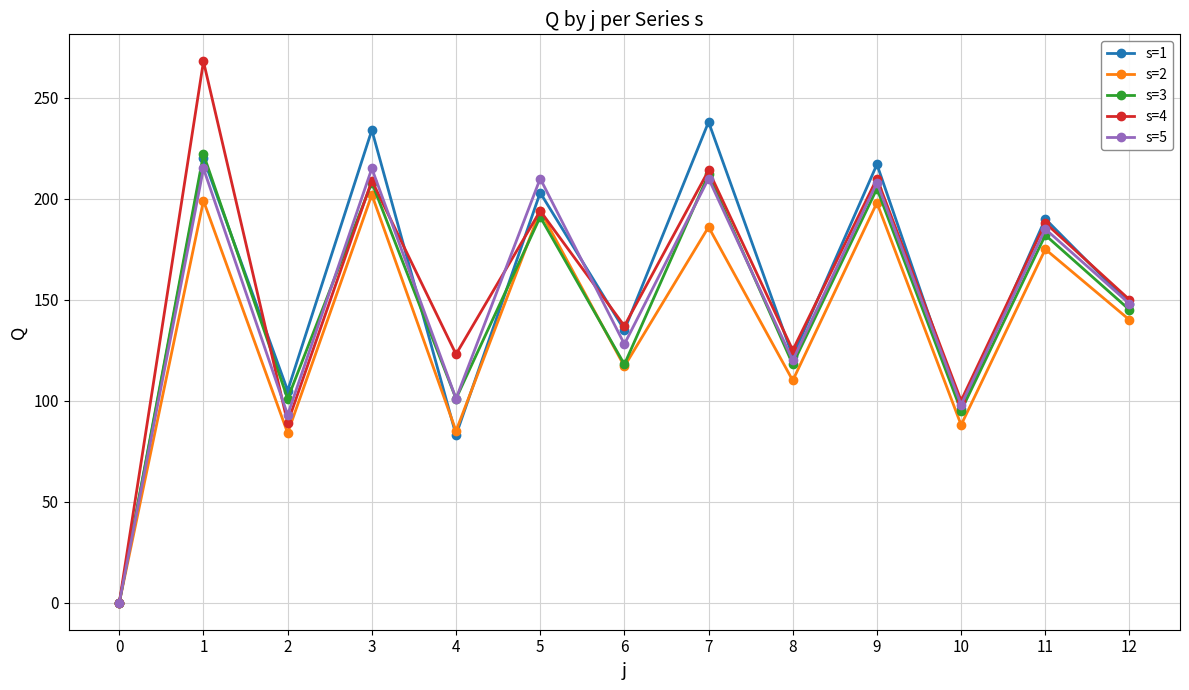

What is the sum of all s=3 values?

1898